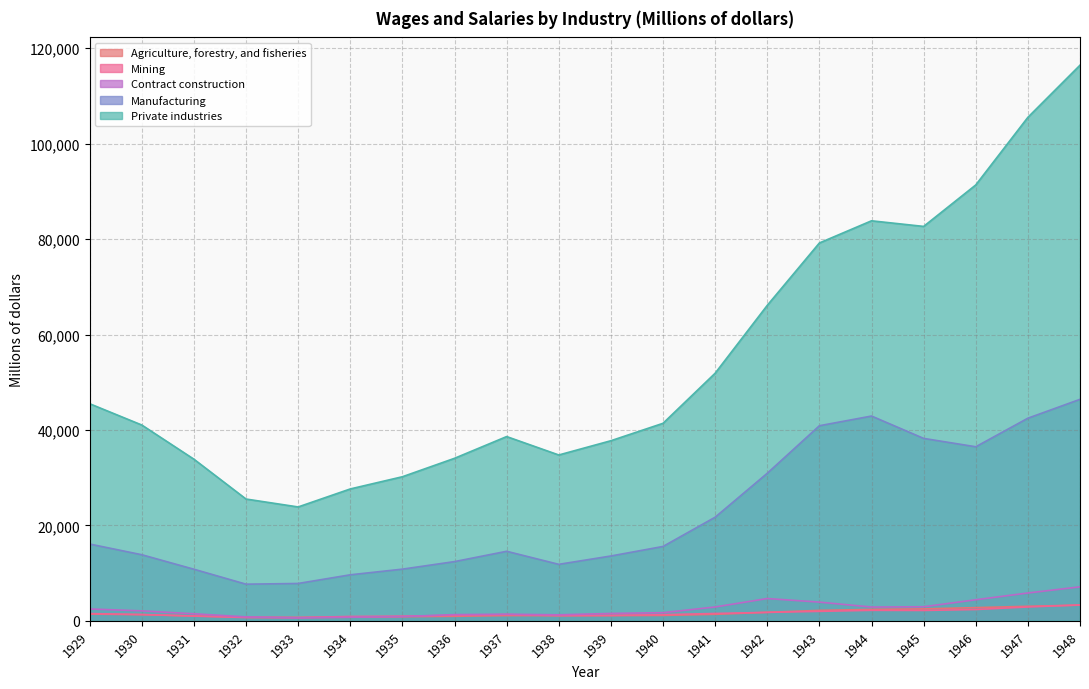

True or false: Agriculture, forestry, and fisheries has a value of 950 at 1936.

True